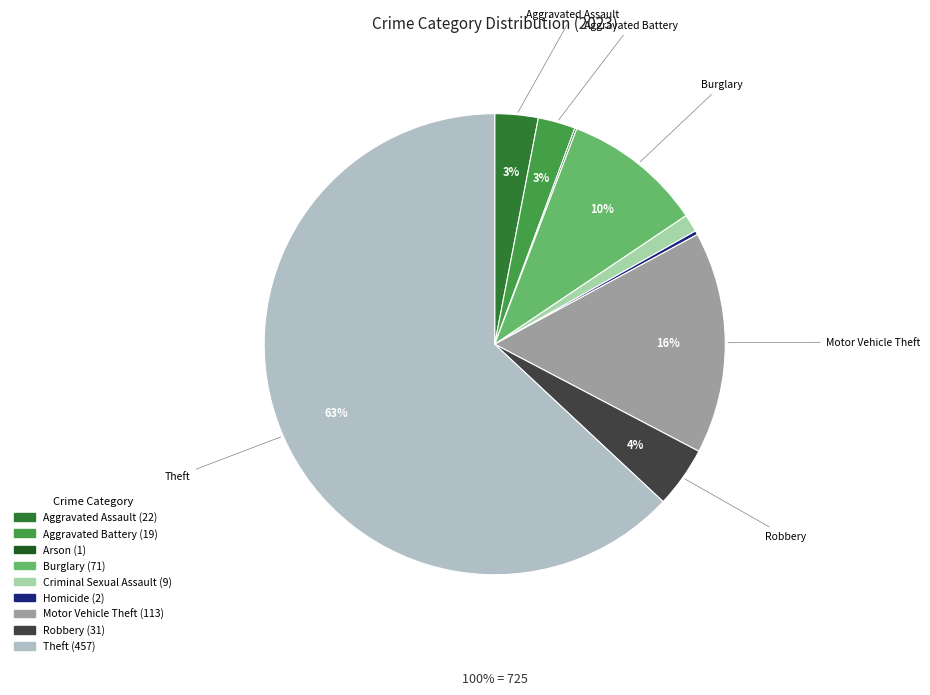

To the nearest percent, what is the combined percentage of Burglary and Arson?

10%